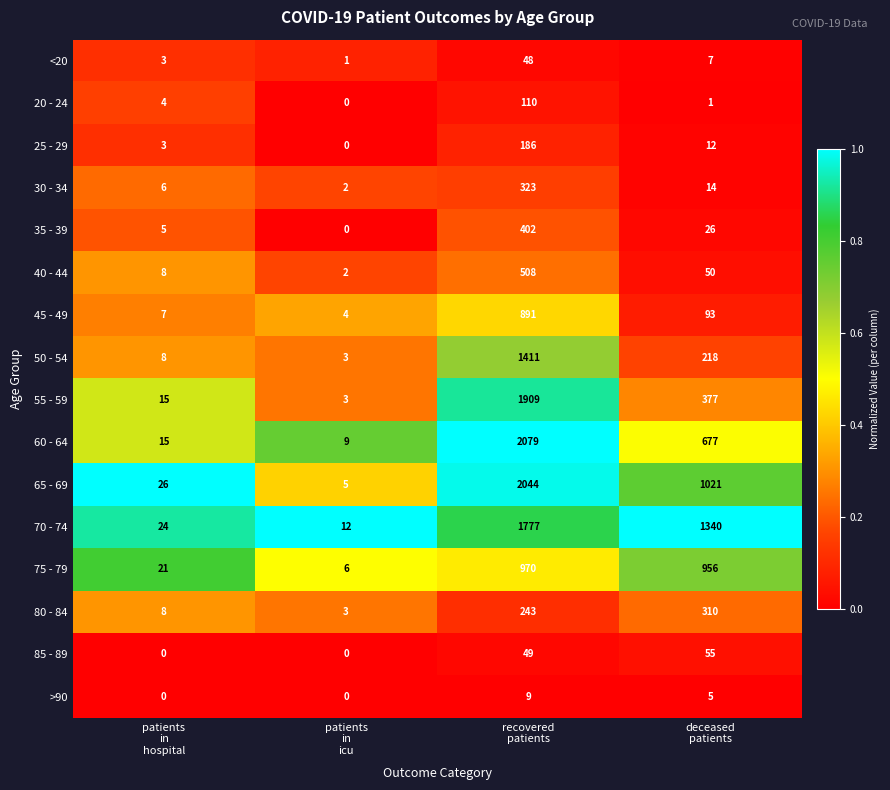

Which series has the largest range (max minus min)?

60 - 64